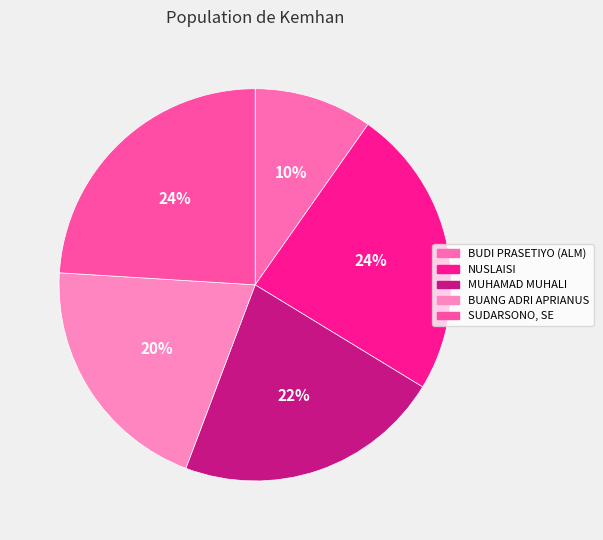

Count the number of slices in the pie.

5